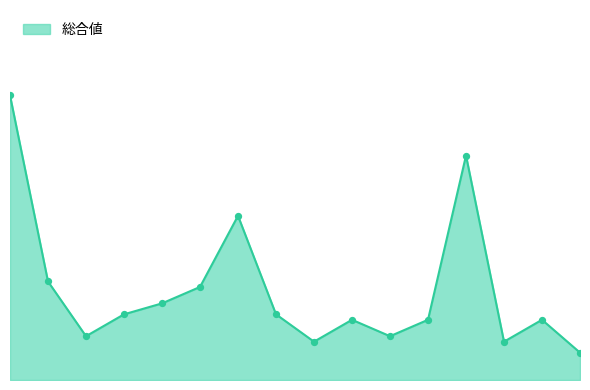

Does the chart have visible grid lines?

No